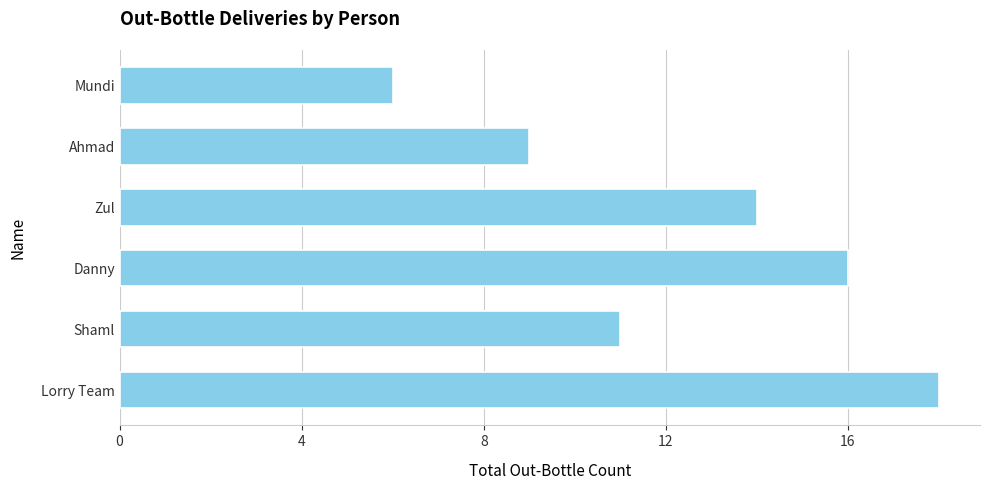

What is the average value?

12